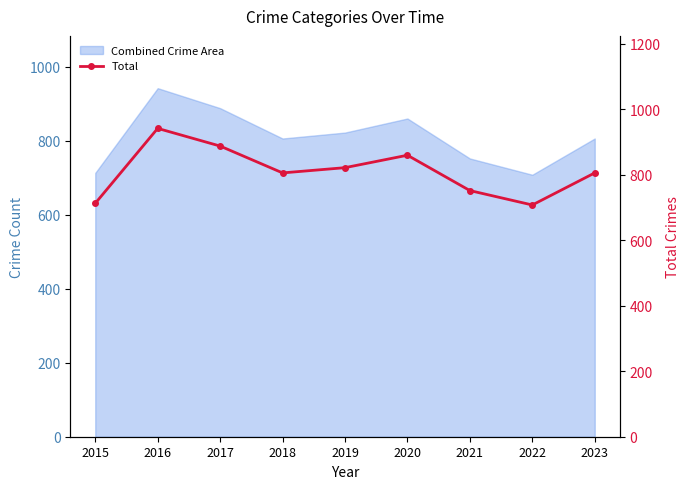

What is the difference between the values at 2021 and 2022?

44